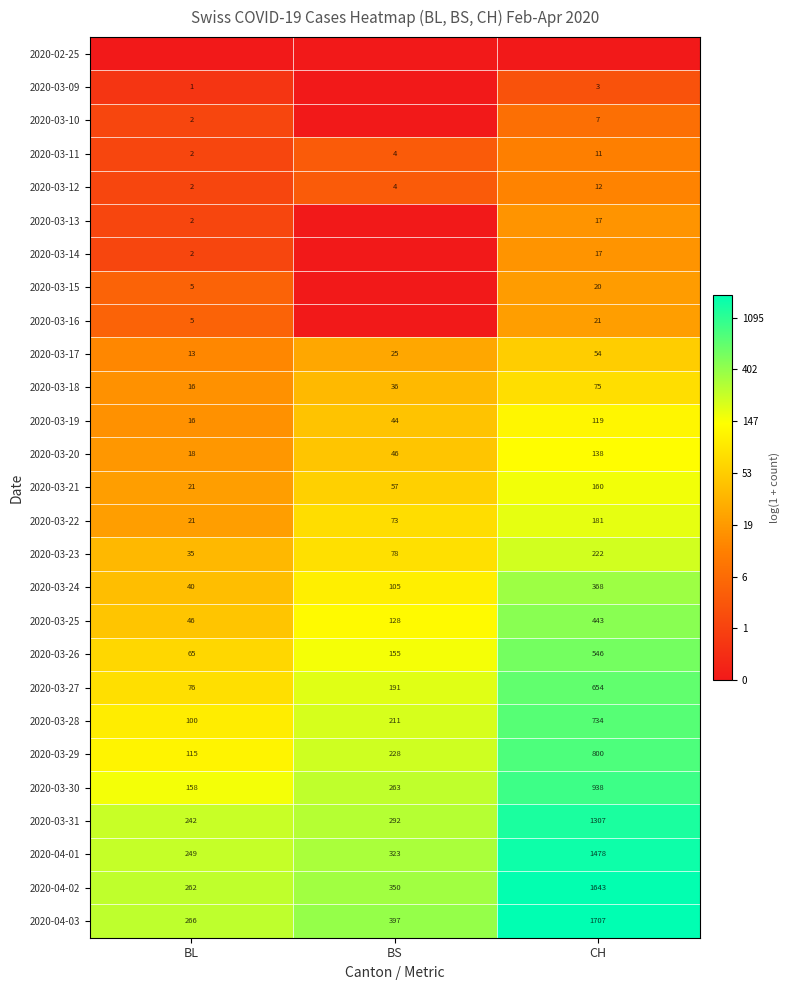

At which label does 2020-03-17 reach its minimum?

BL